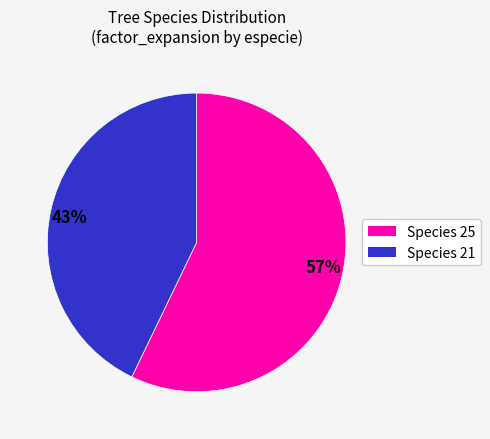

Do 43% and 57% together represent more than half of the pie?

Yes